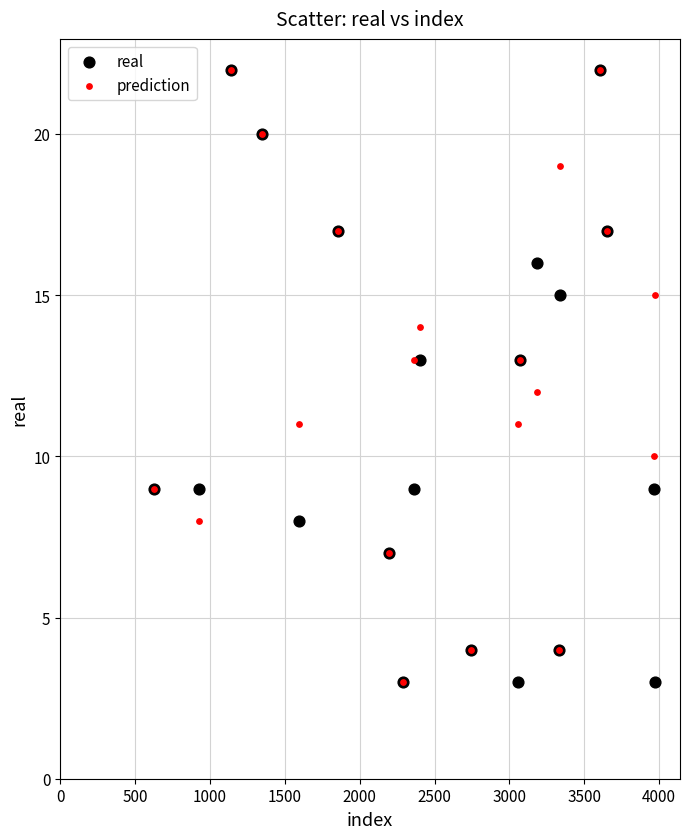

What are all the series names shown in the legend?

real, prediction